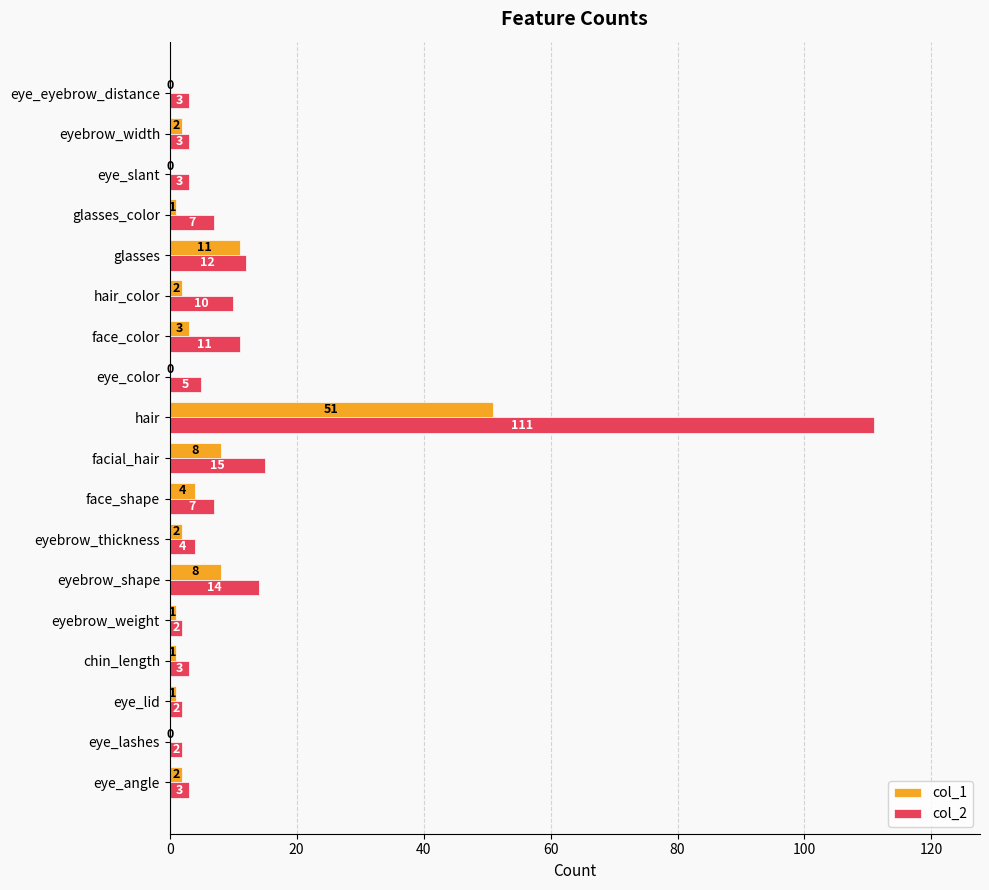

What is the sum of all col_1 values?

97